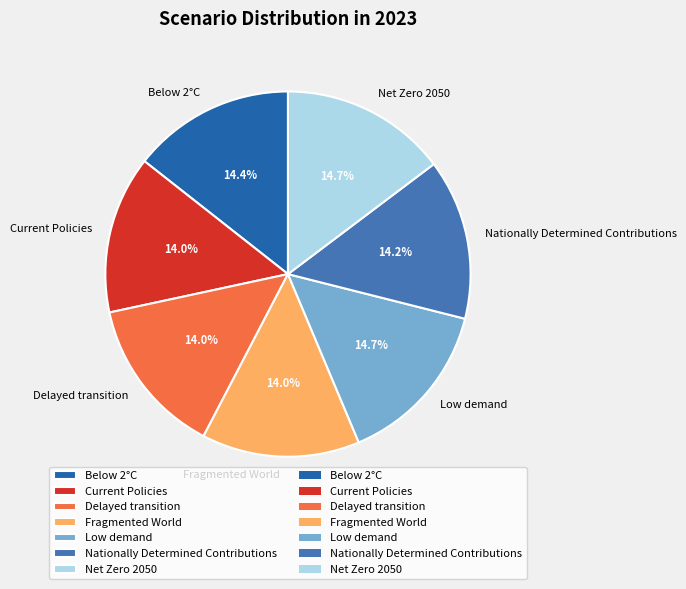

Combined, what portion of the pie is Low demand and Nationally Determined Contributions?

28.9%